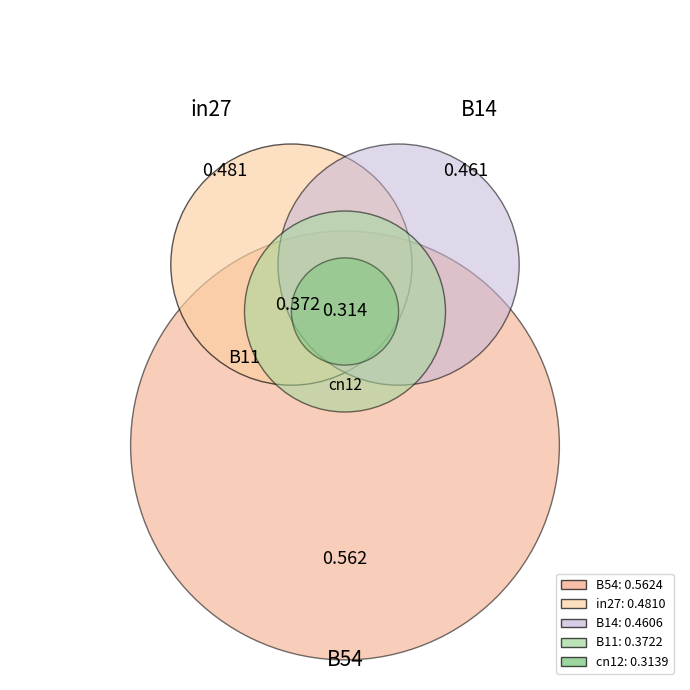

Between B54 and cn12, which is larger?

B54